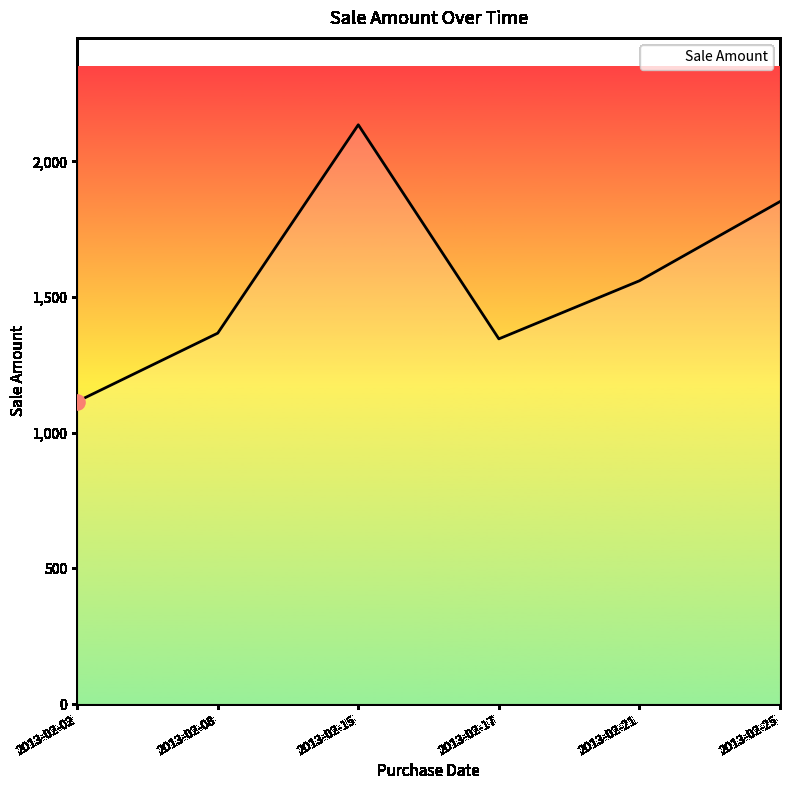

What is the change in value from 2013-02-15 to 2013-02-25?

-283